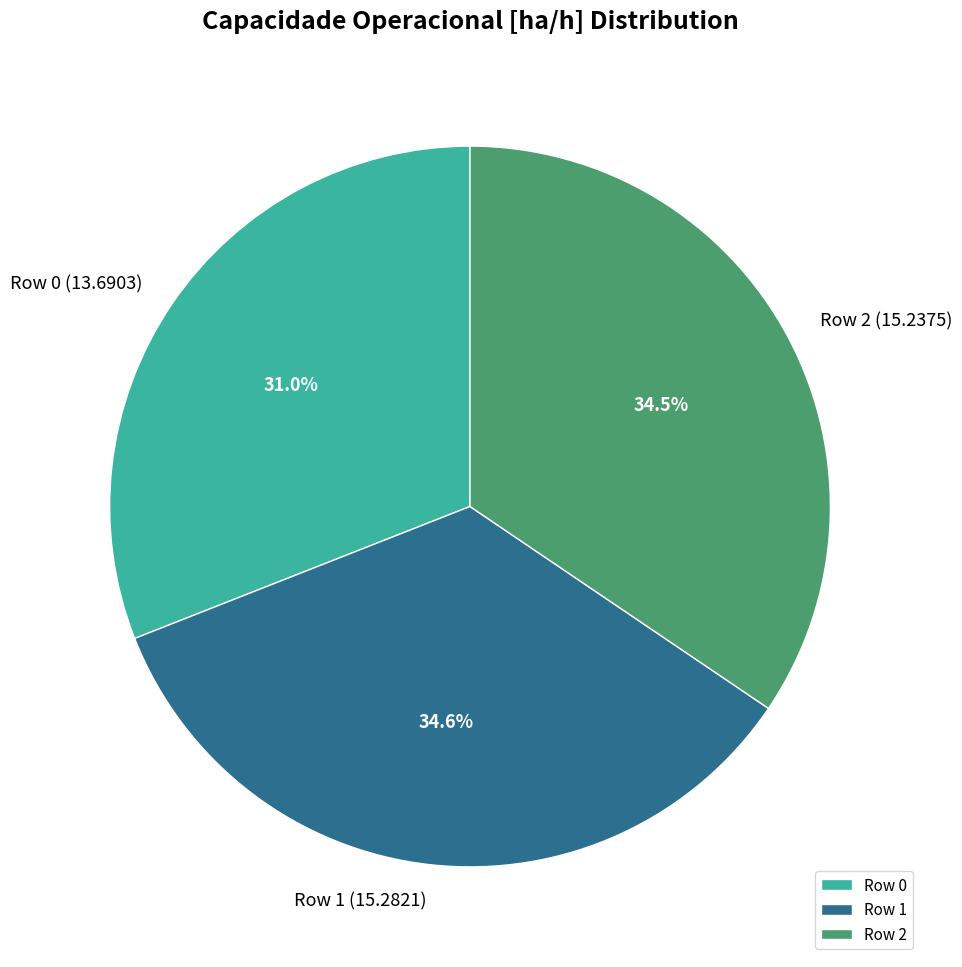

Do Row 1 and Row 0 together represent more than half of the pie?

Yes